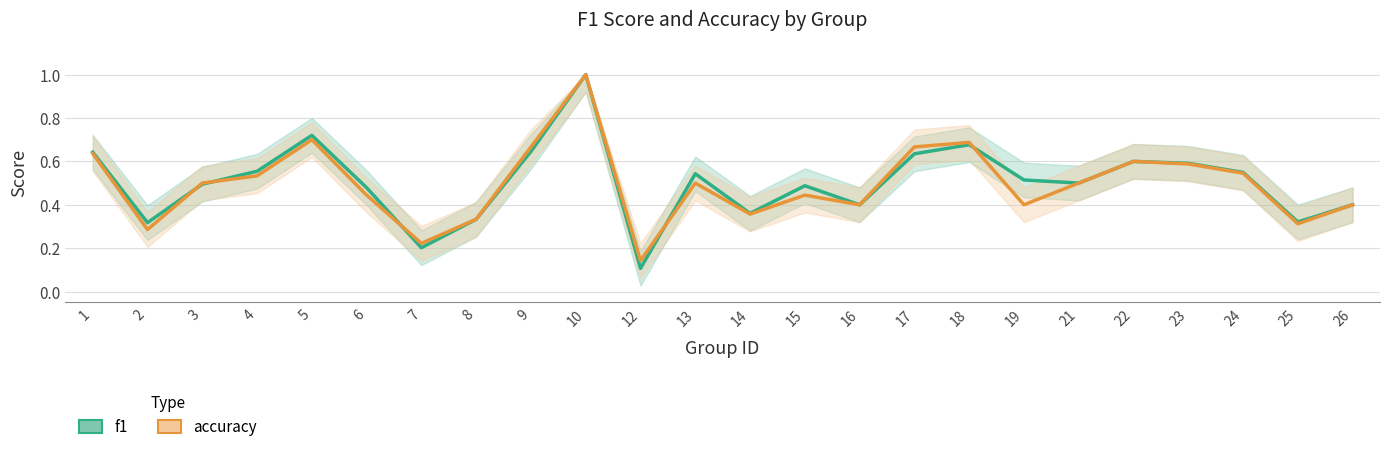

Where do accuracy and f1 first cross each other?

2 and 3